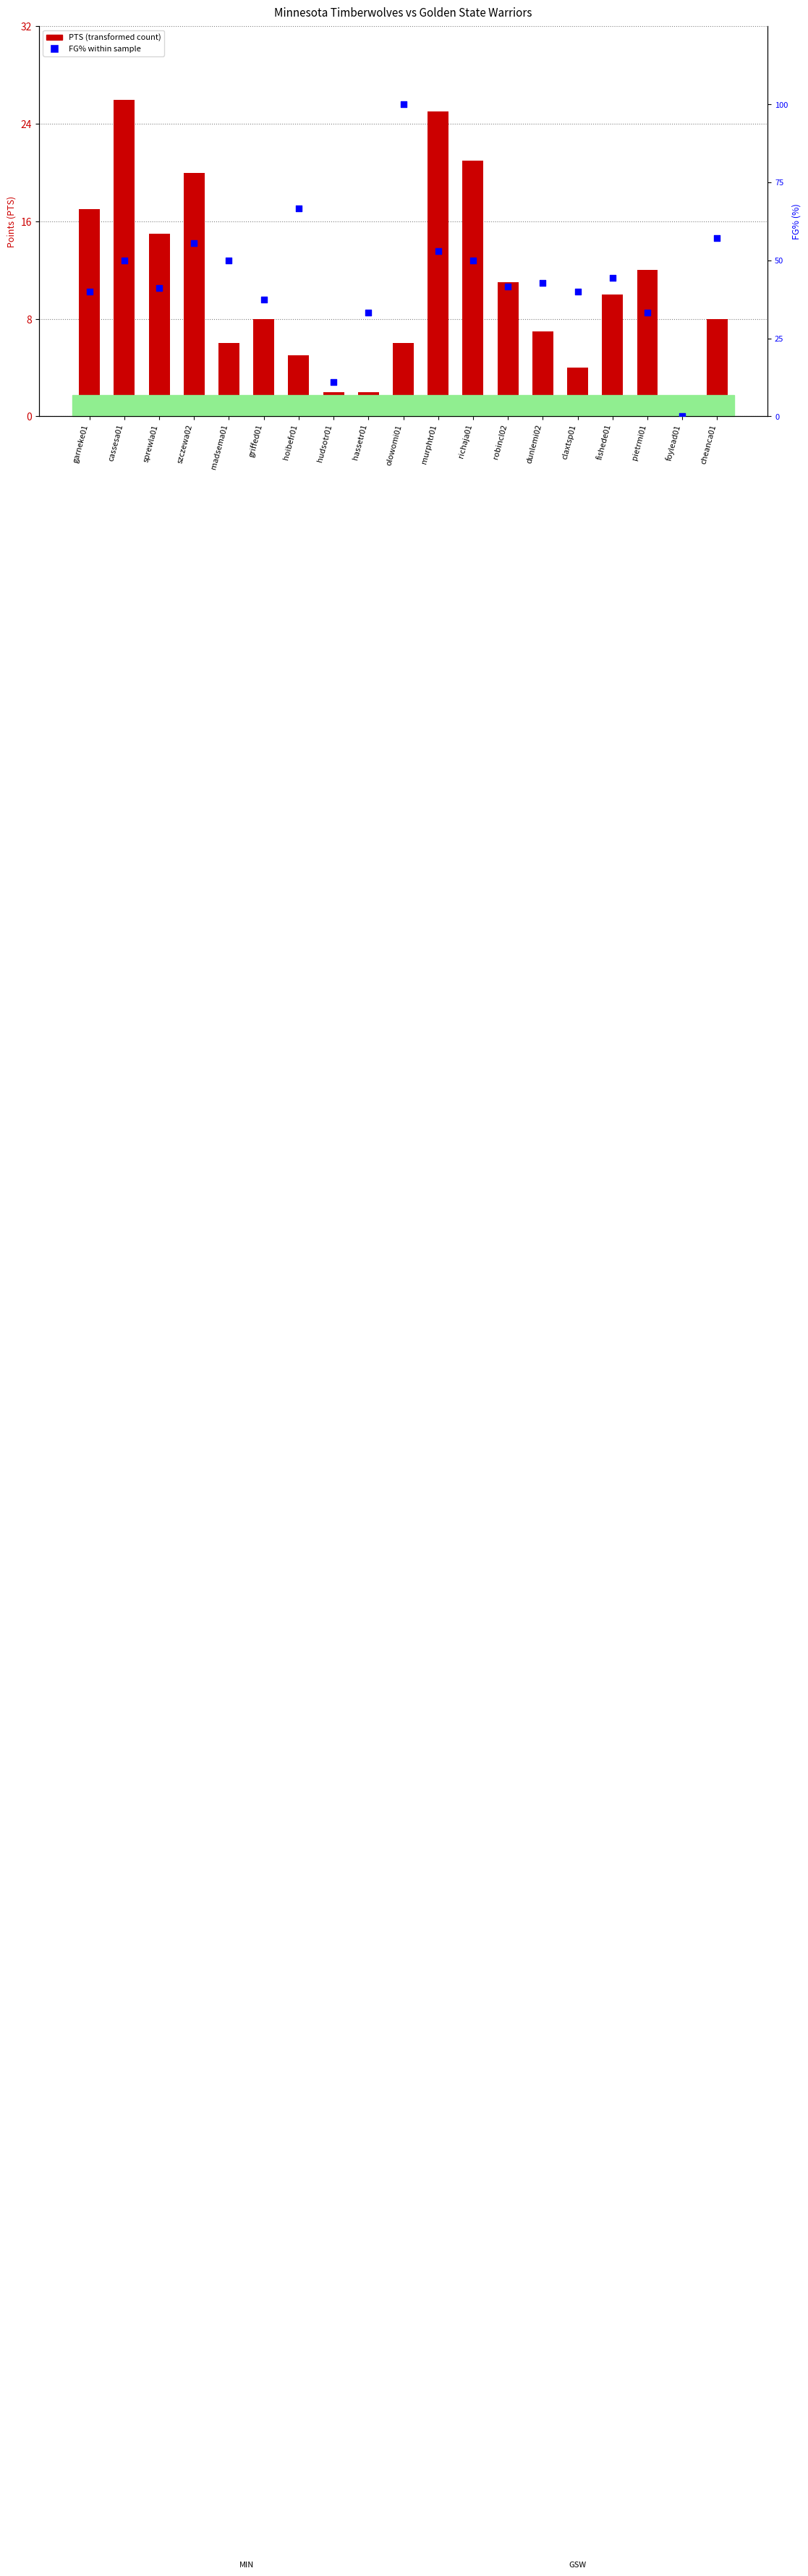

Which series has the largest total across all categories?

FG% (percentile rank)